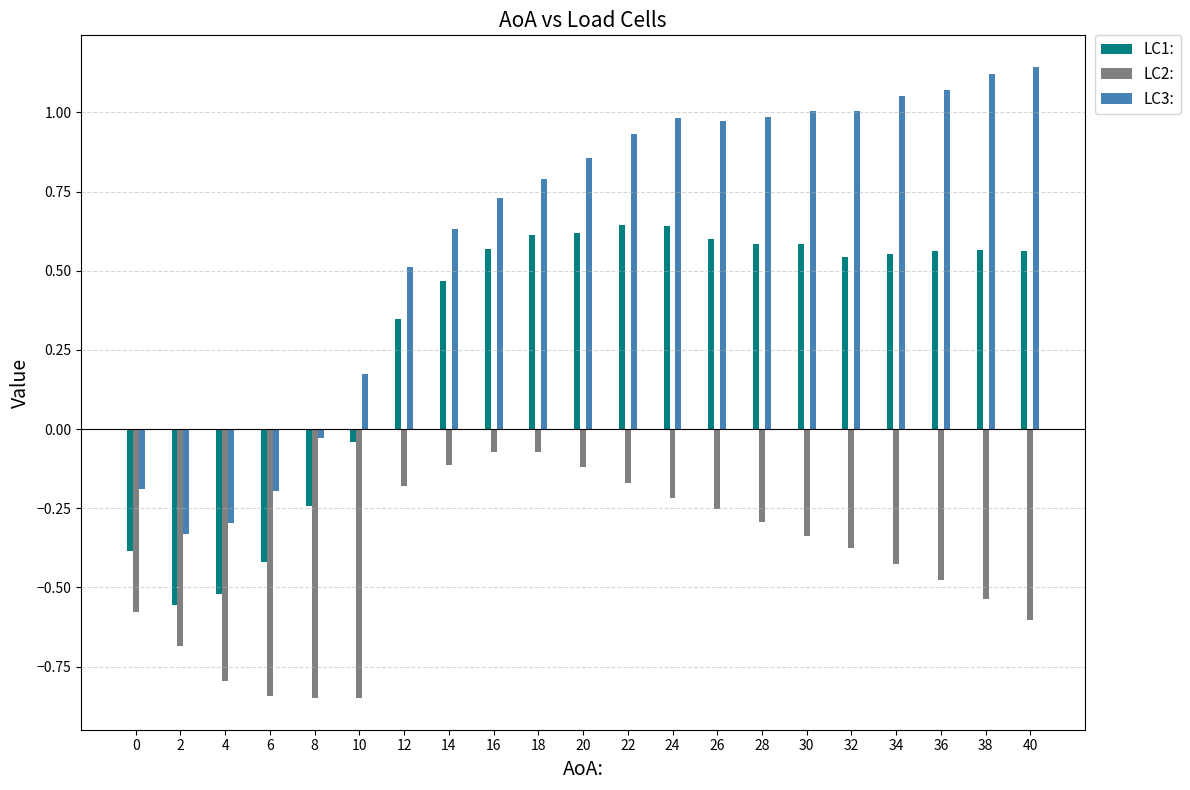

How many data points does each series have?

21